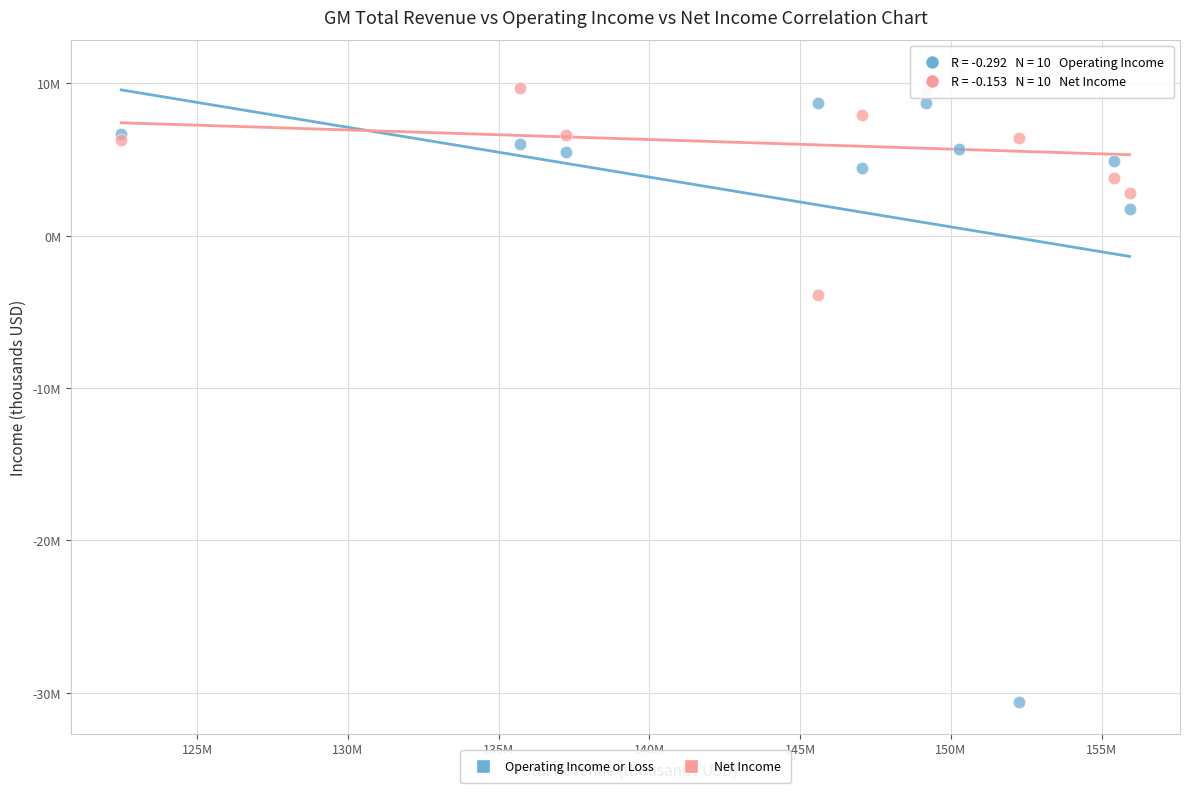

Which series reaches the minimum Y coordinate?

Operating Income or Loss